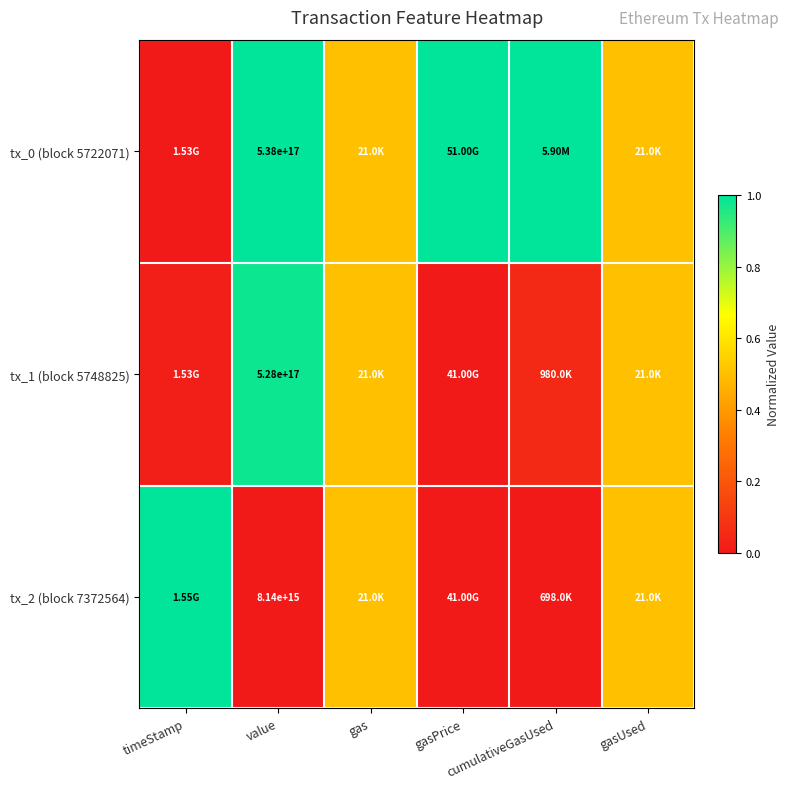

What is the difference between the maximum and minimum values in the tx_1 (block 5748825) series?

1.0